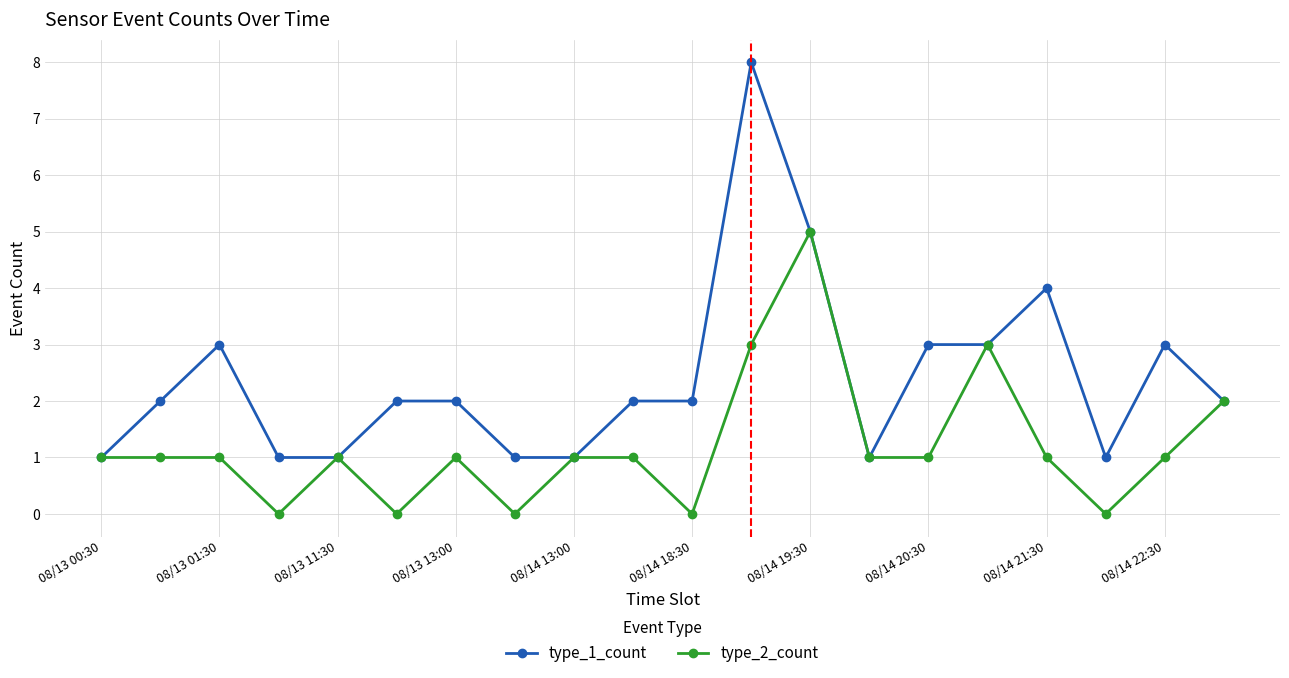

List the series in order of their peak value, highest first.

type_1_count, type_2_count